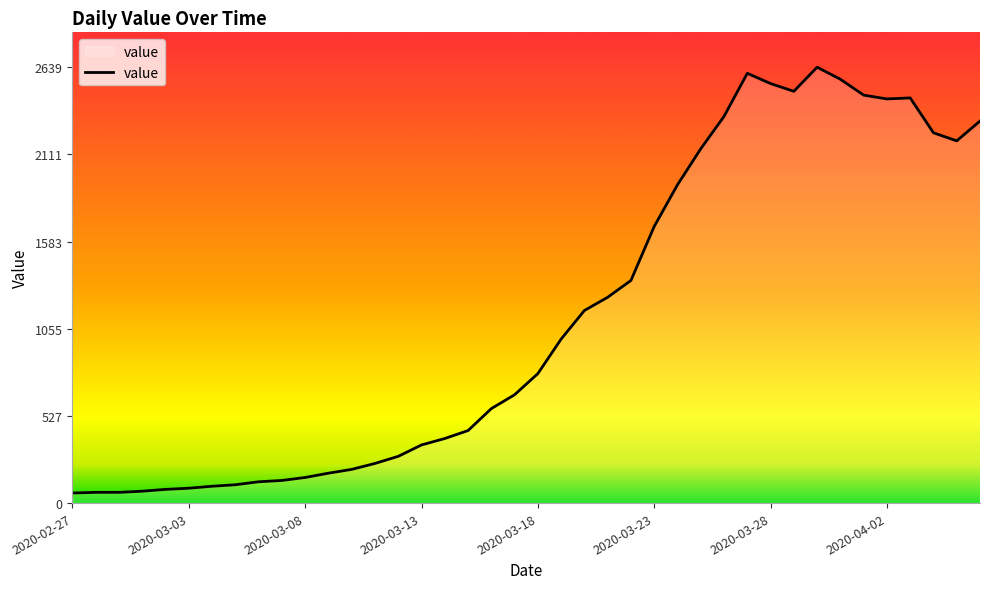

What is the greatest value displayed?

2639